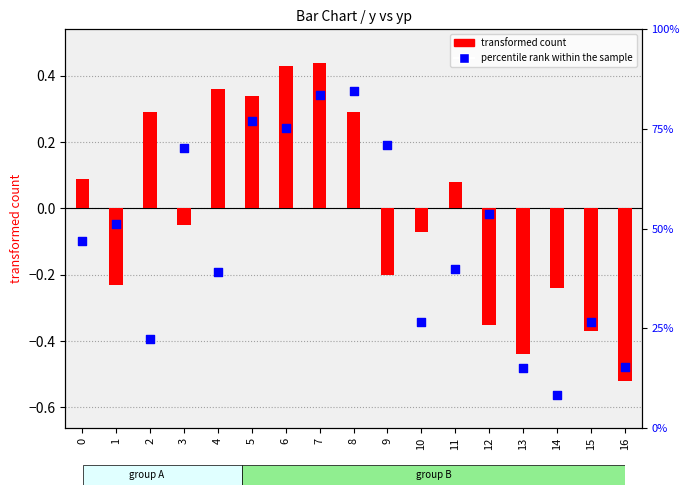

What are all the series names shown in the legend?

transformed count, percentile rank within the sample